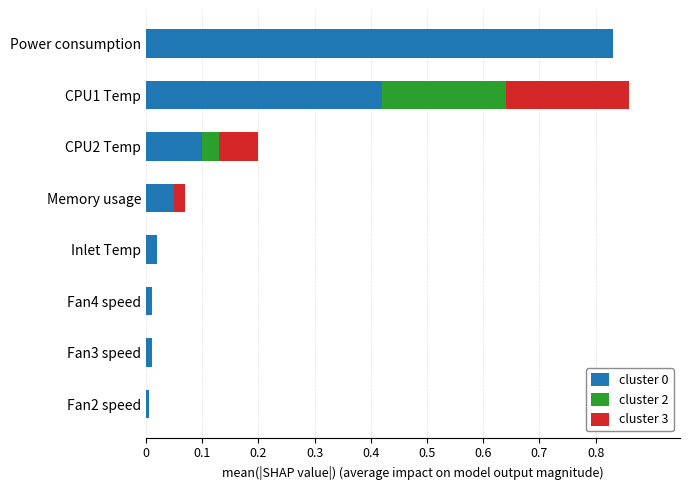

The value of cluster 0 at Fan3 speed is 0.0. True or false?

True